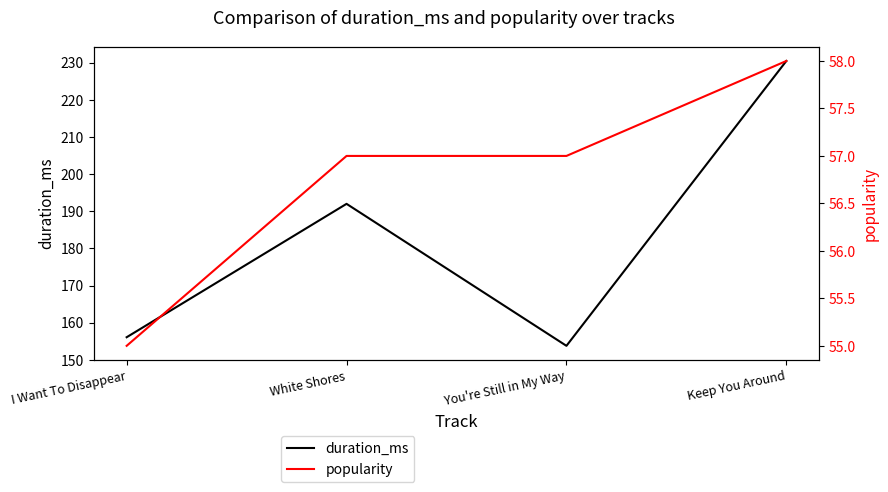

Where is popularity nearest to the value 56?

I Want To Disappear